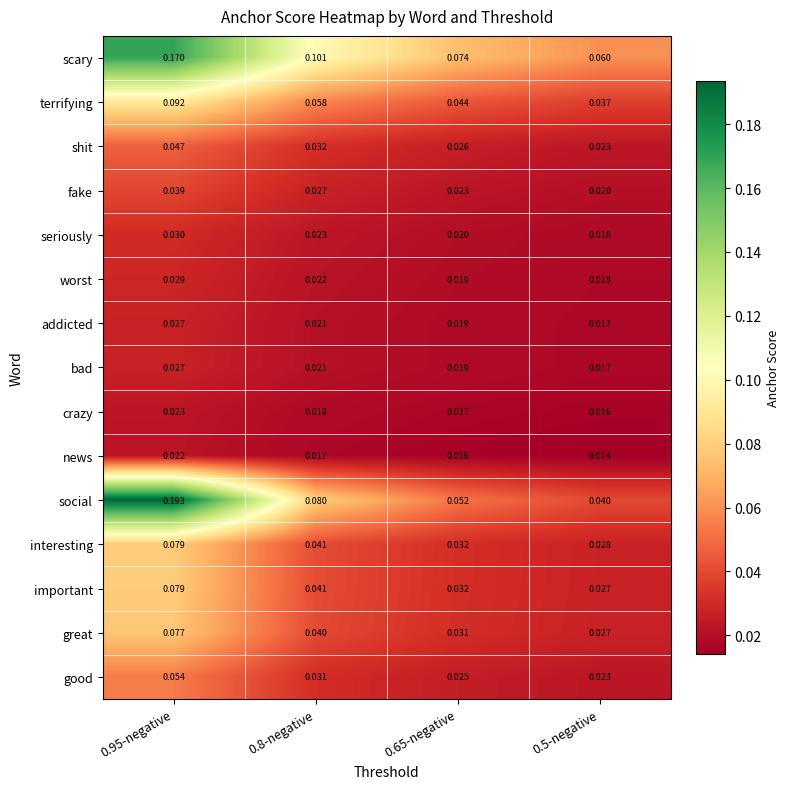

Between 0.8-negative and 0.5-negative, which series saw the biggest shift?

scary